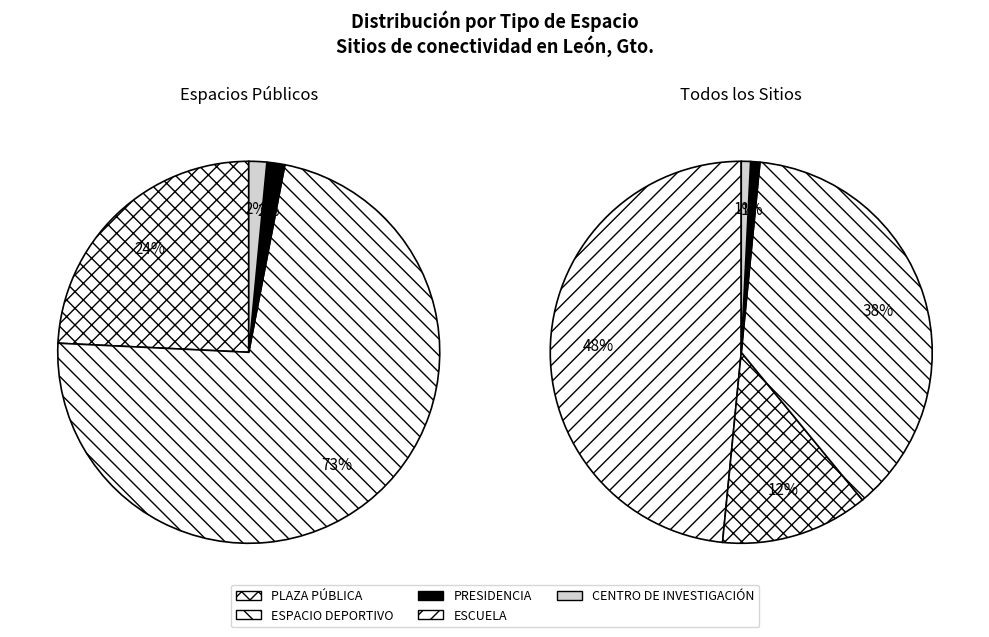

To the nearest percent, what percentage of the pie is ESPACIO DEPORTIVO?

38%